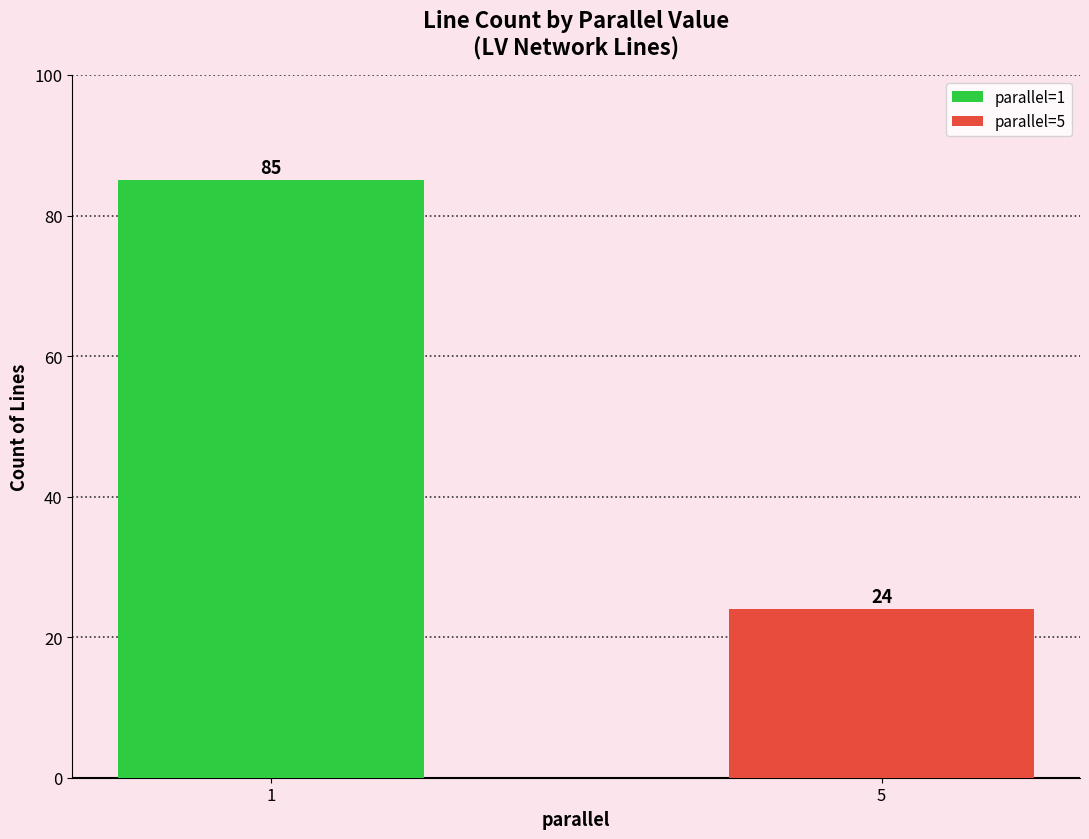

How many values are between 24 and 85?

2